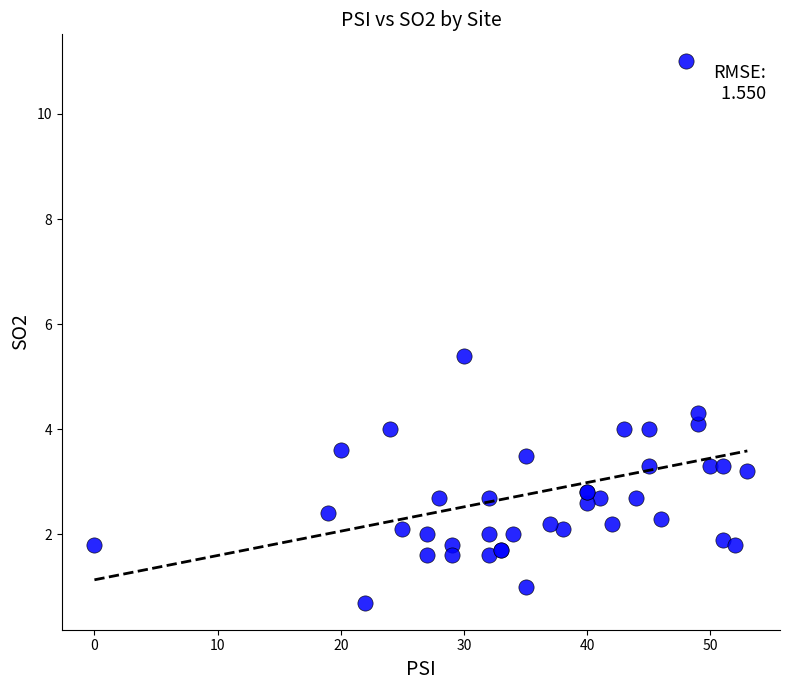

What Y value in the scatter plot is closest to 5?

5.4